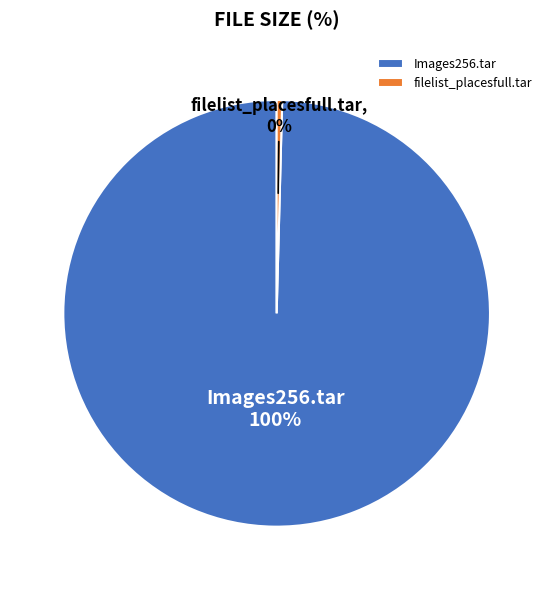

Between filelist_placesfull.tar and Images256.tar, which is larger?

Images256.tar